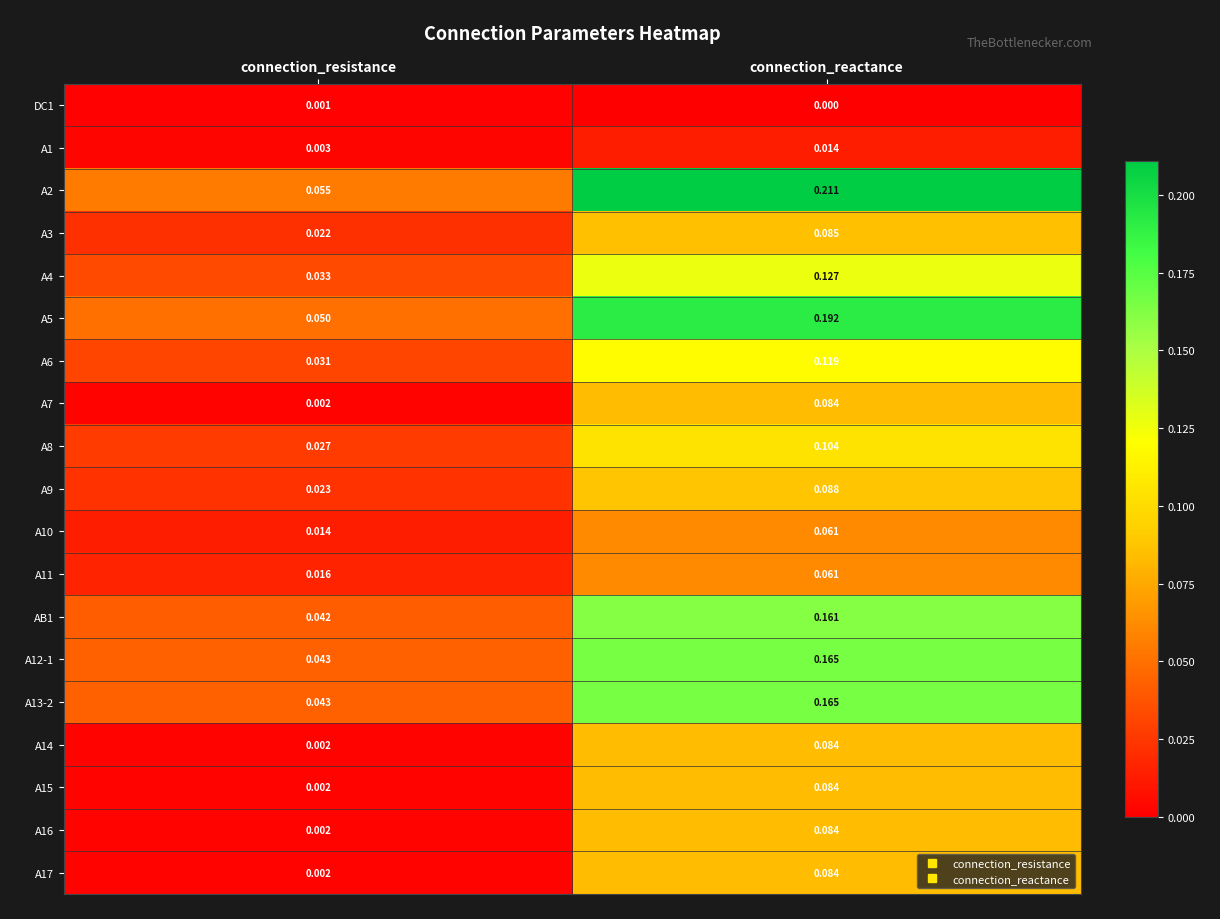

Which category has the highest value in the A2 series?

connection_reactance